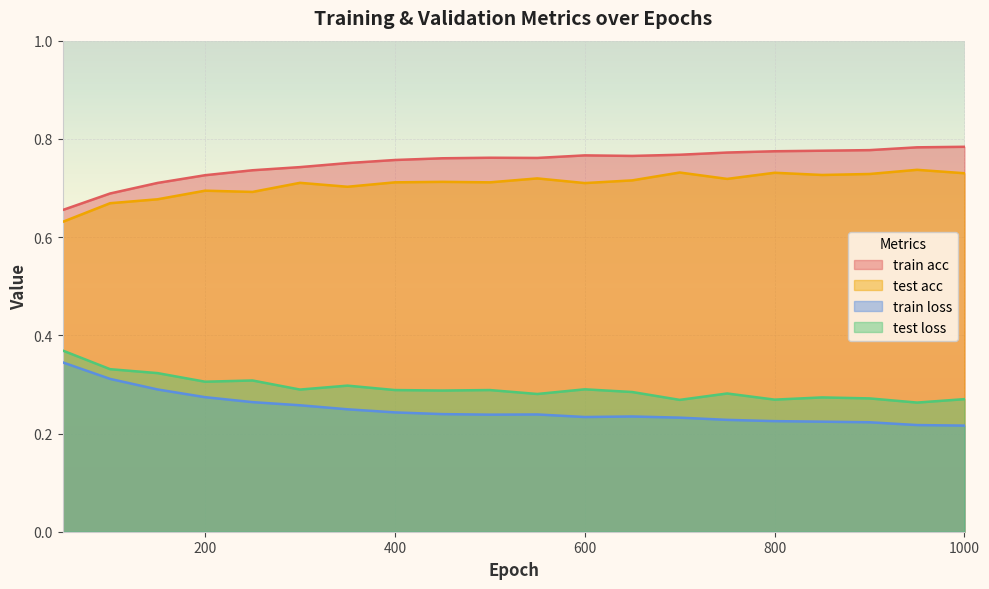

At which category does train acc reach its first local peak?

500